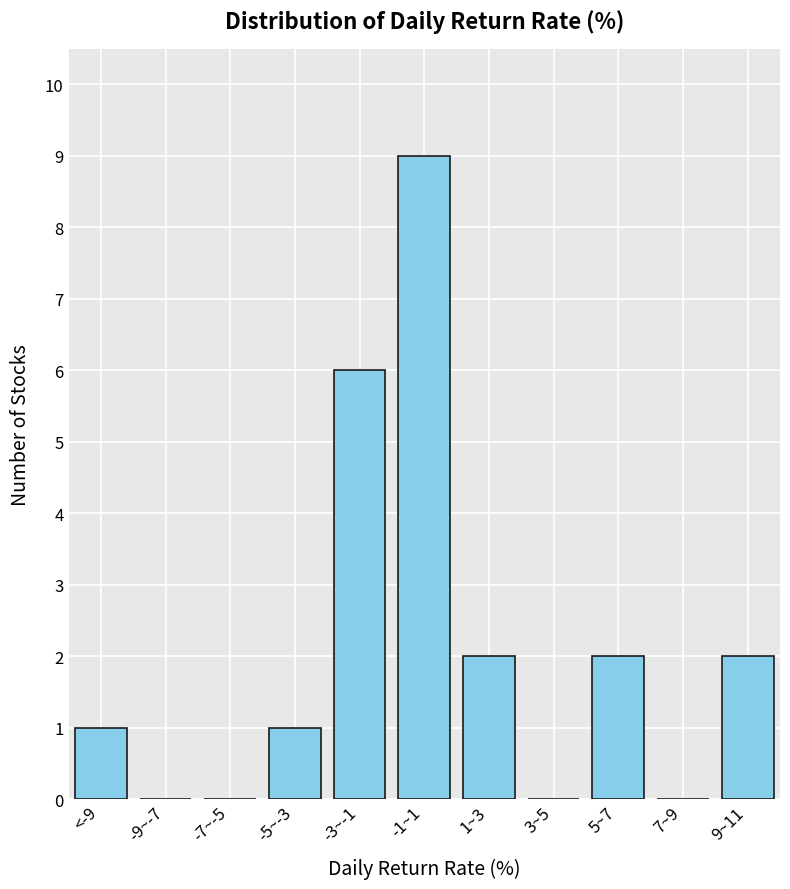

Reading left to right, list all the values displayed in this chart.

<-9=1	-9~-7=0	-7~-5=0	-5~-3=1	-3~-1=6	-1~1=9	1~3=2	3~5=0	5~7=2	7~9=0	9~11=2